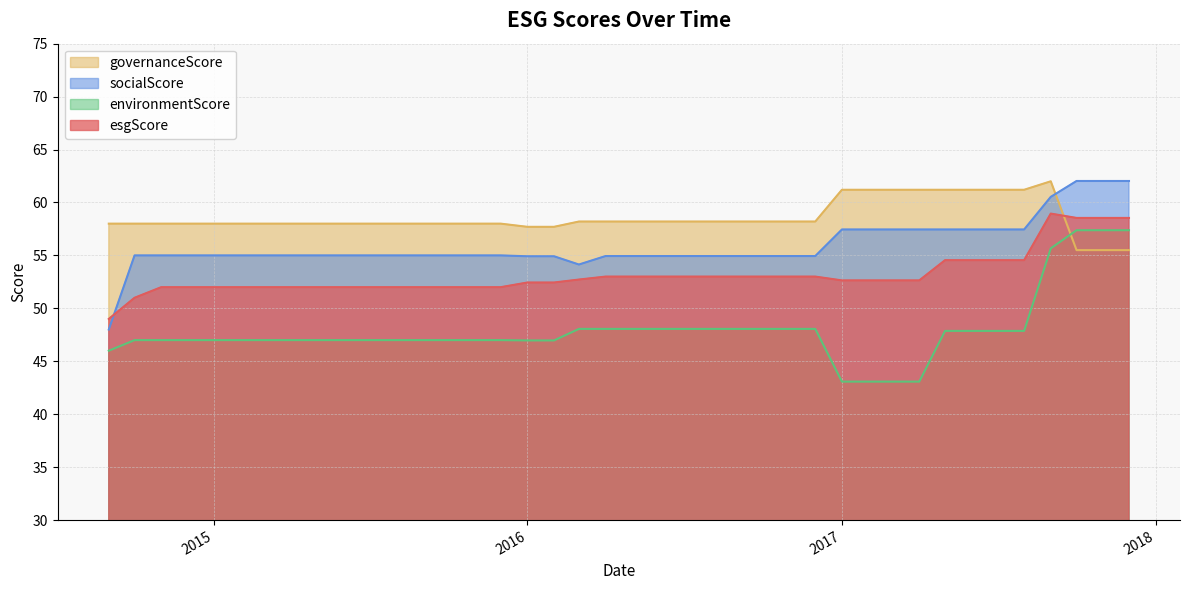

How many interior local peaks does the governanceScore series have?

1